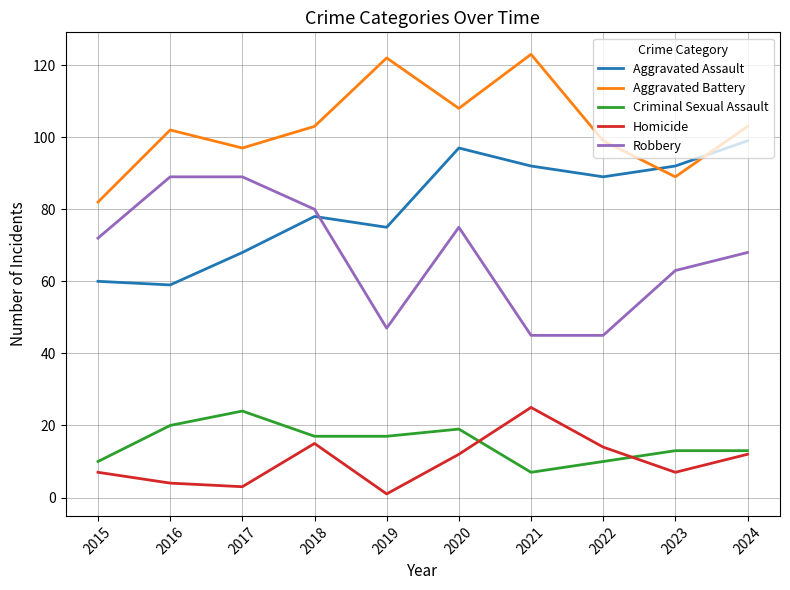

Reading left to right, list all the values displayed in this chart.

Aggravated Assault: 60	59	68	78	75	97	92	89	92	99
Aggravated Battery: 82	102	97	103	122	108	123	99	89	103
Criminal Sexual Assault: 10	20	24	17	17	19	7	10	13	13
Homicide: 7	4	3	15	1	12	25	14	7	12
Robbery: 72	89	89	80	47	75	45	45	63	68